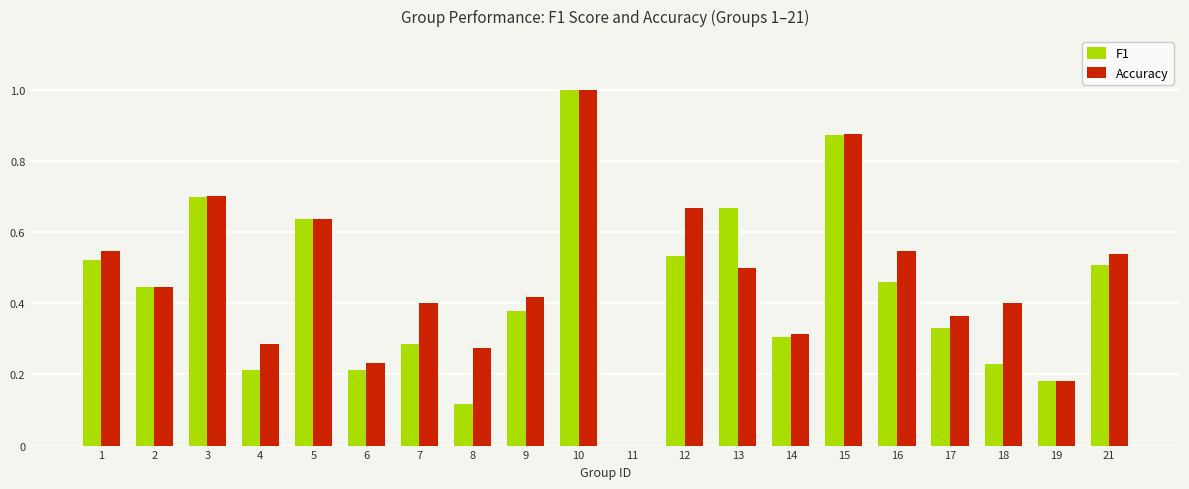

What is the maximum value for Accuracy?

1.0